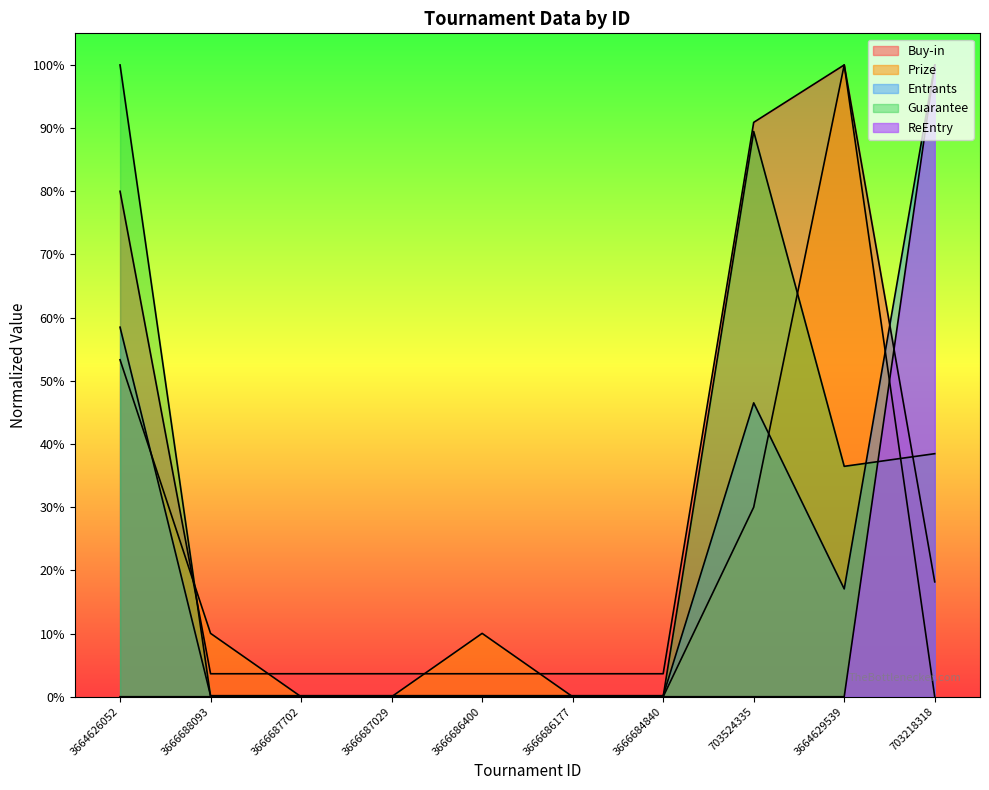

What is the label of the 5th point from the left?

3666686400